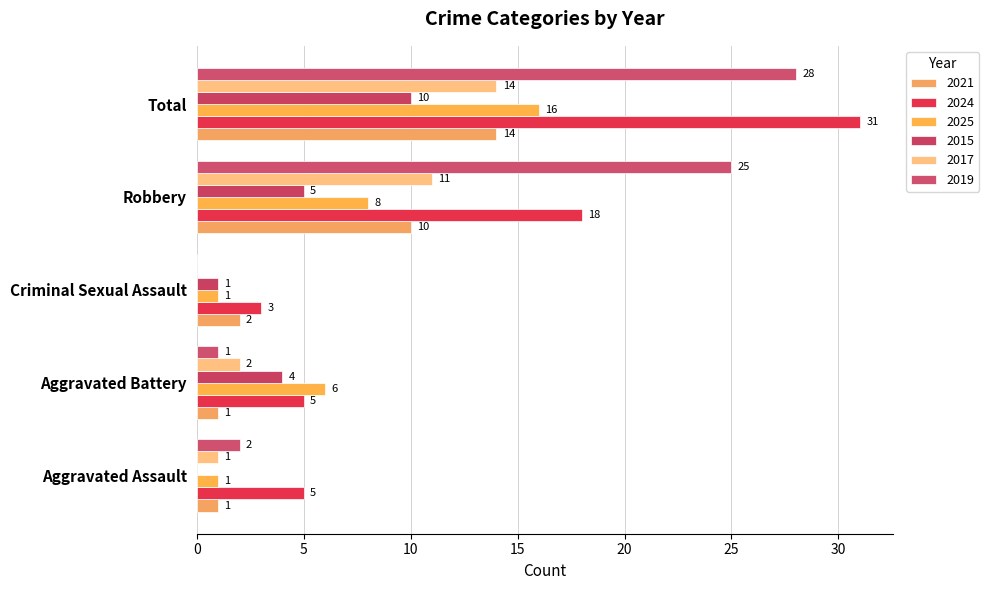

At which category does the chart reach its minimum across all series?

Aggravated Assault